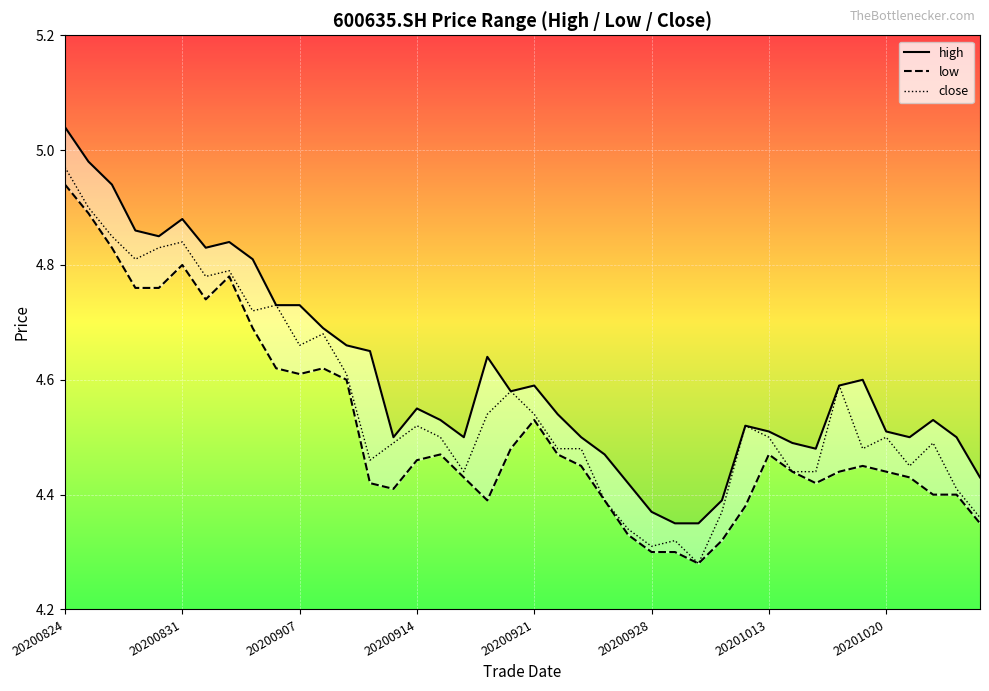

The close series shows 4.5 at 20201020. True or false?

True